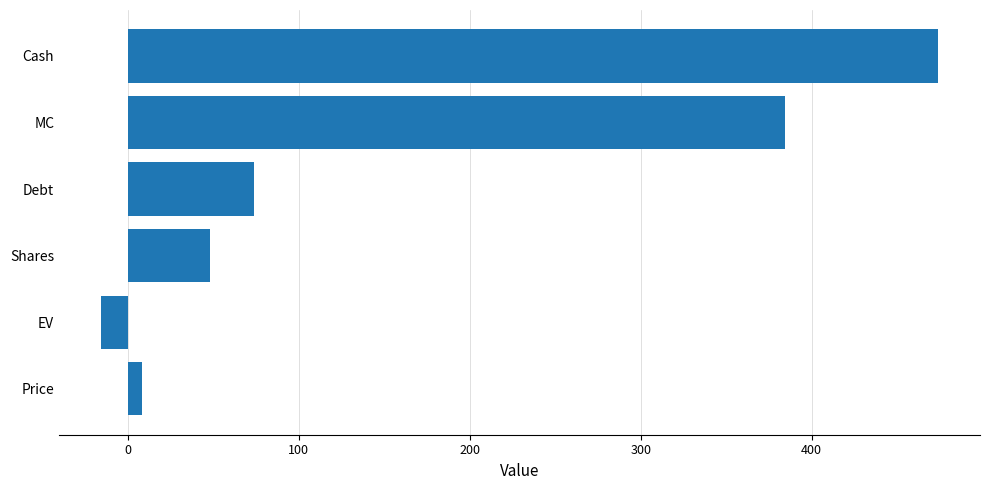

What is the sum of all values?

972.3